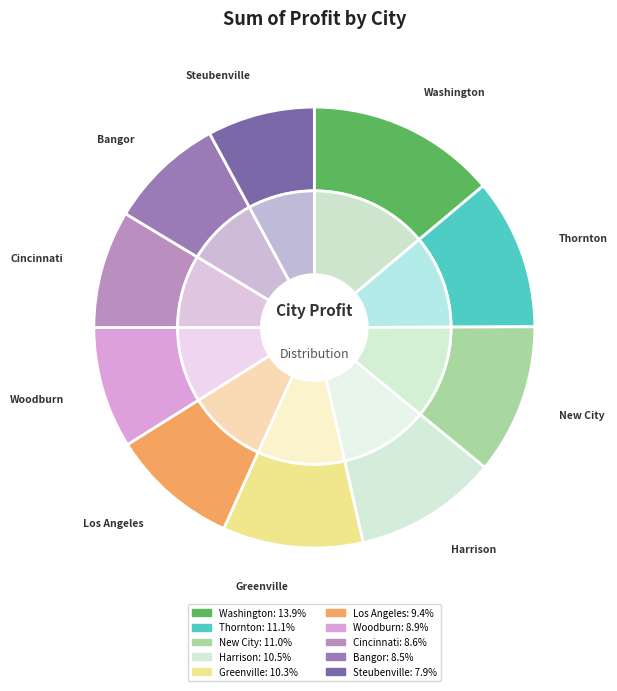

What is the change in value from Greenville to Cincinnati?

-1401.2